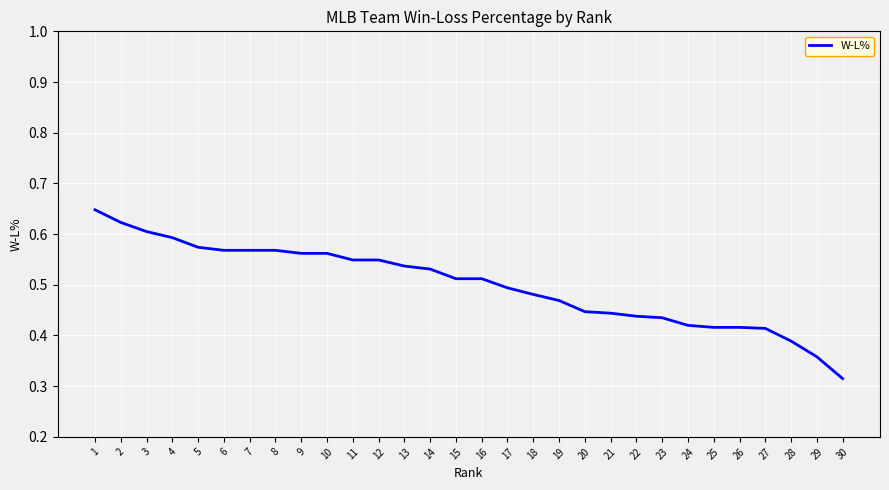

Is it true that the value at 12 is 0.1?

False